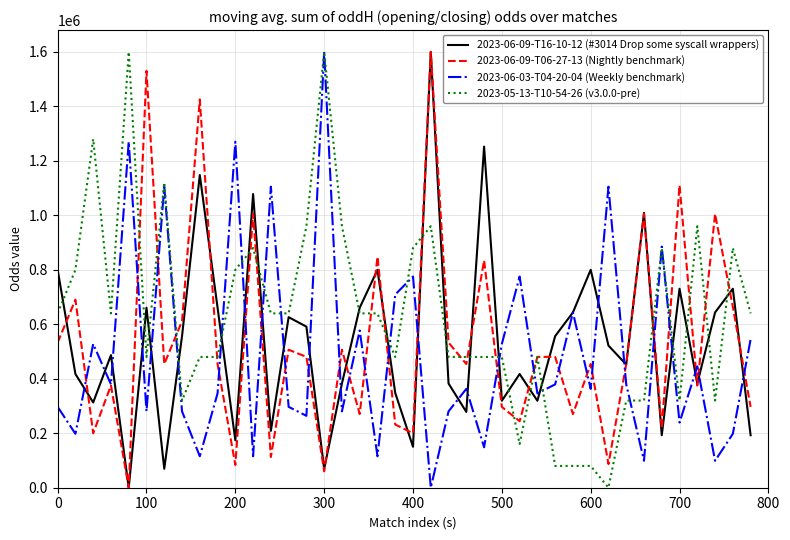

What is the highest value of the 2023-05-13-T10-54-26 (v3.0.0-pre) series?

1600000.0